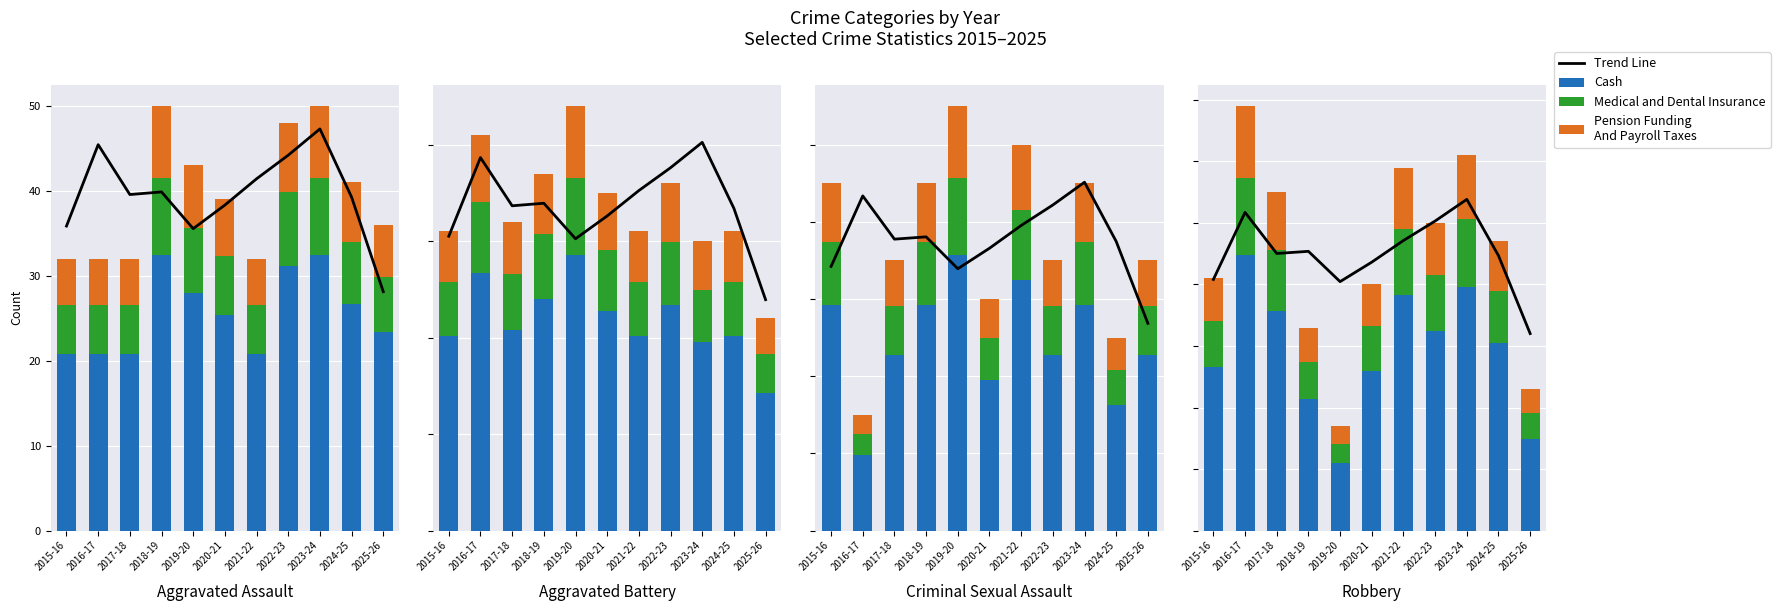

Which series has the widest spread of values?

Cash